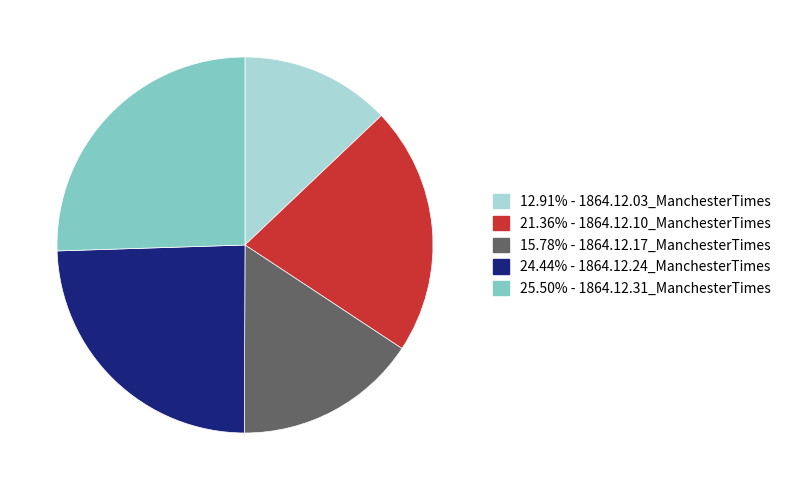

Does any single category account for the majority?

No